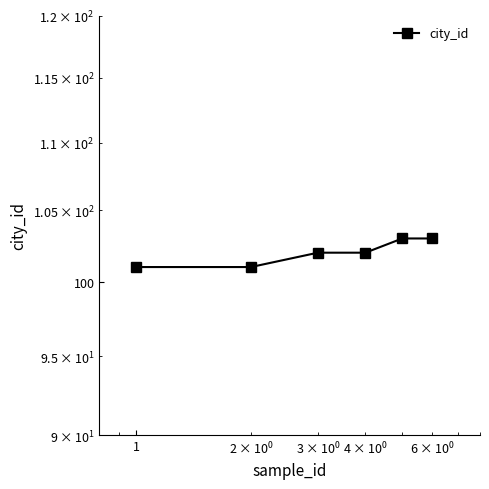

How many lines are shown in the chart?

1